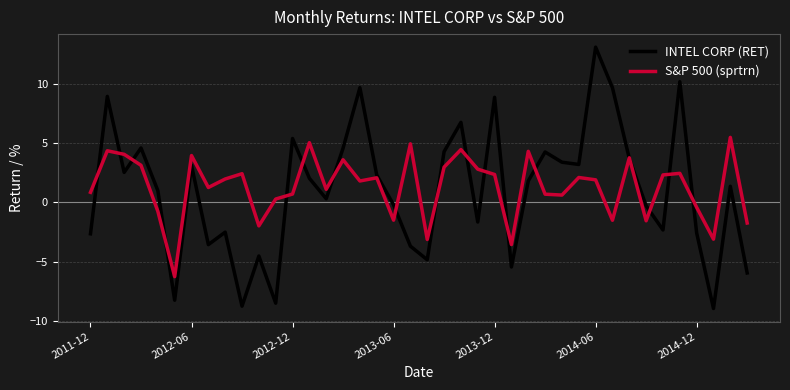

What is the smallest value displayed?

-9.0